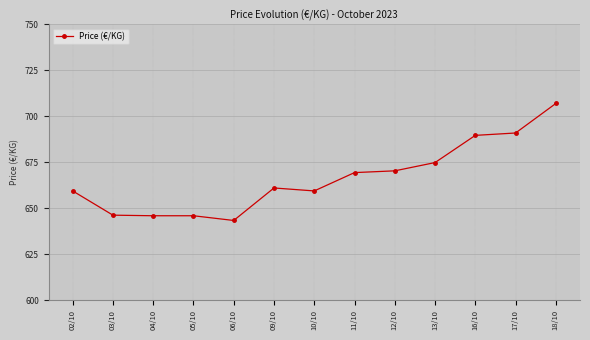

What is the value of the 2nd point from the left?

646.2